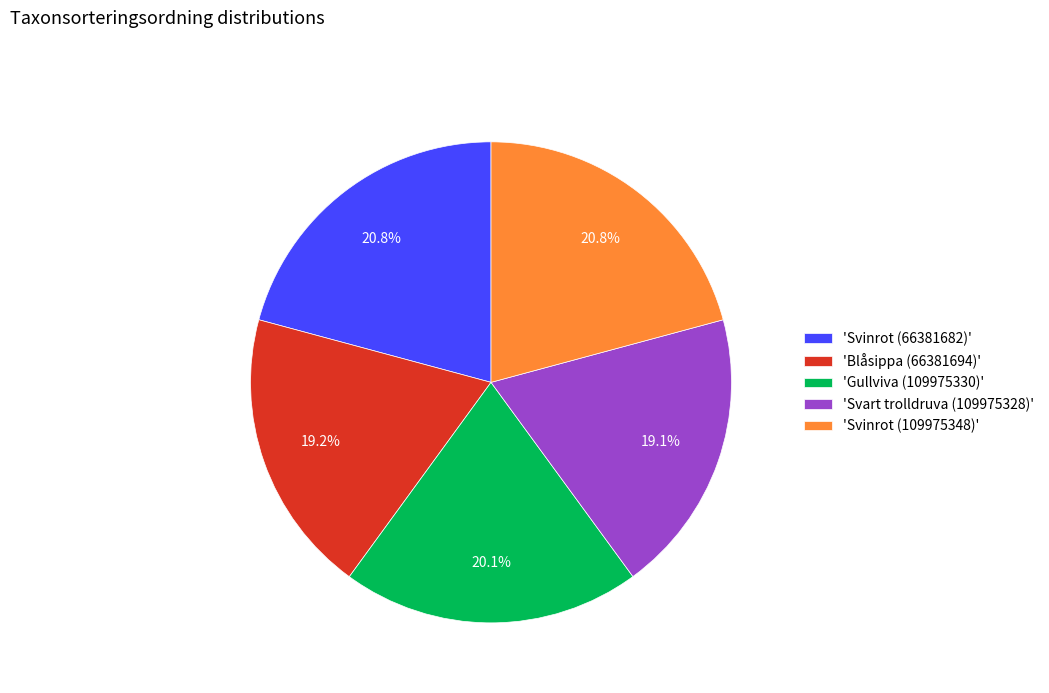

Is there a majority slice in this chart?

No